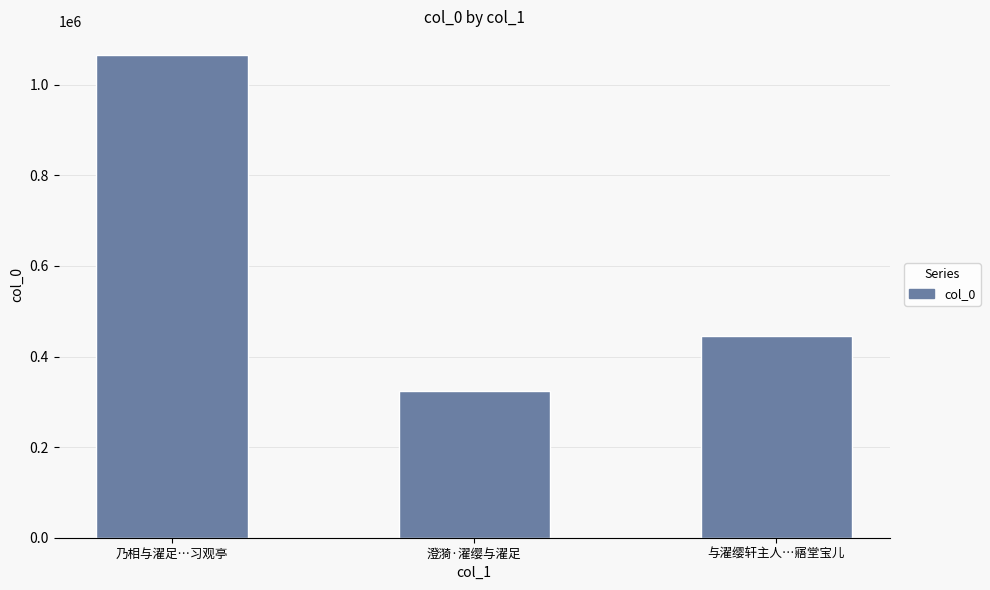

Which has a higher value, 乃相与濯足…习观亭 or 与濯缨轩主人…寤堂宝儿?

乃相与濯足…习观亭